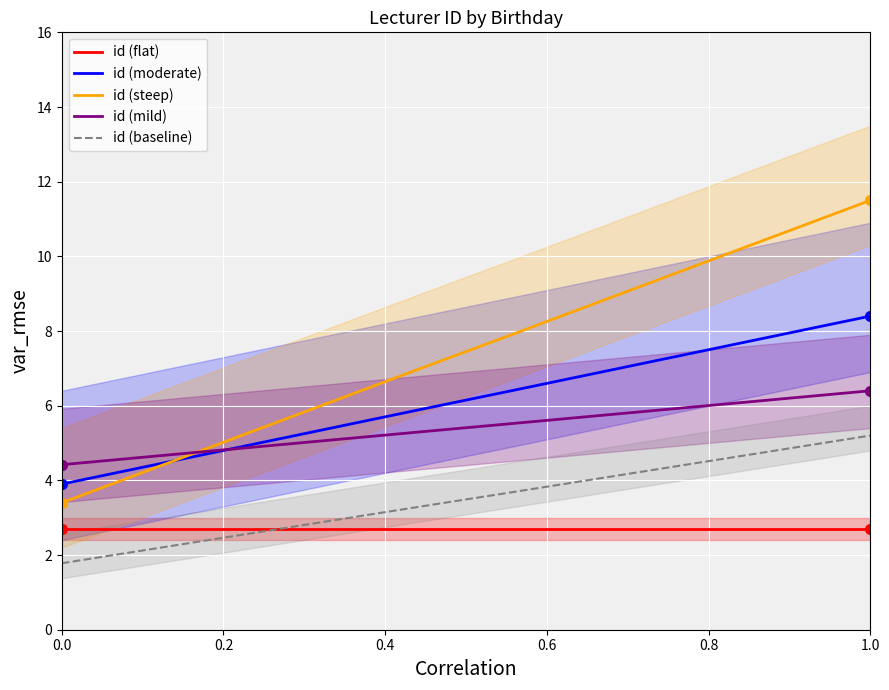

True or false: id (flat) and id (steep) cross at least once.

False